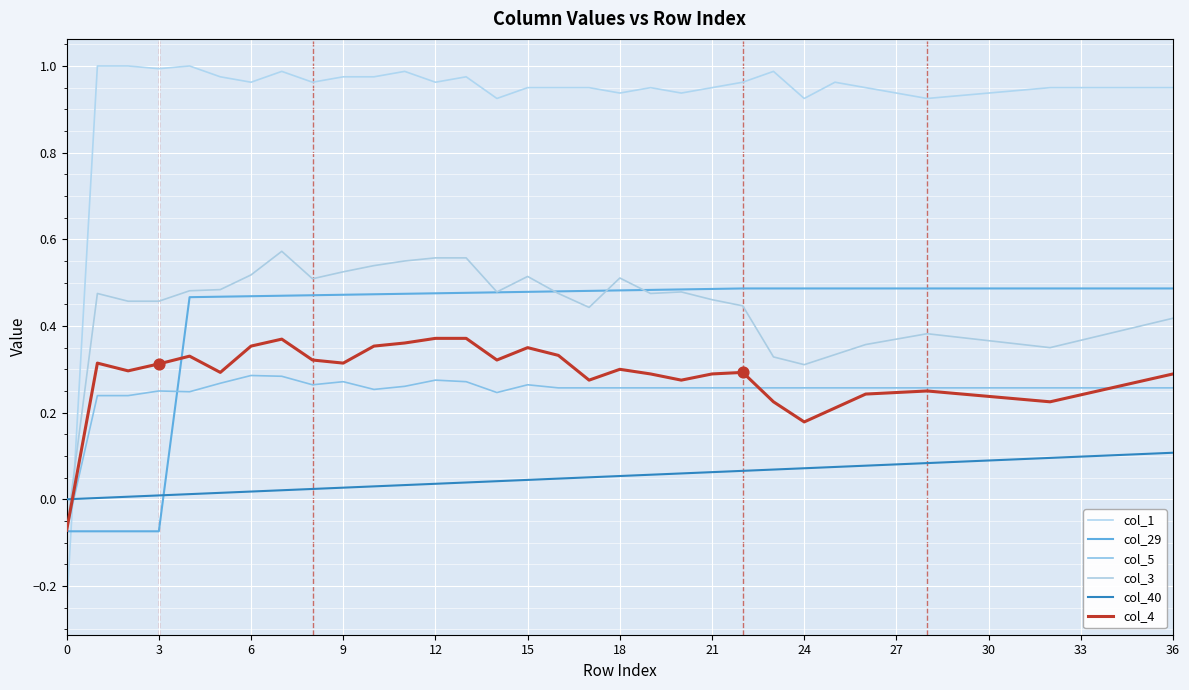

At how many categories does at least one series exceed 0?

36